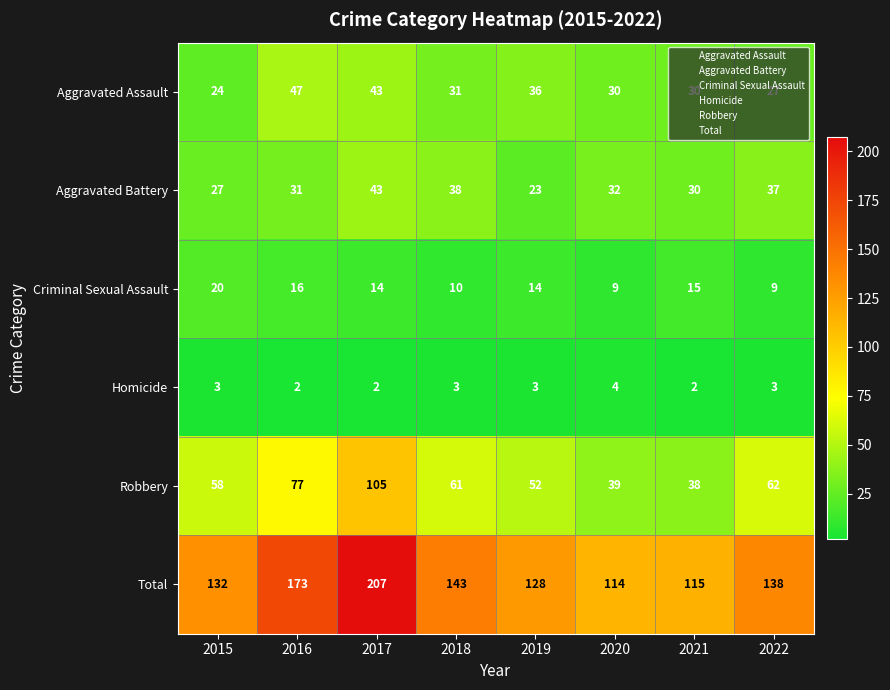

What is the difference between the highest and lowest values at 2018?

140